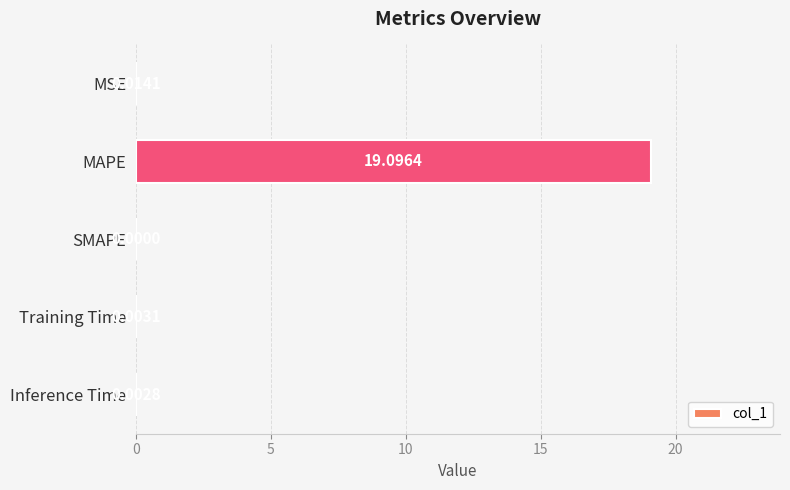

What is the sum of all values?

19.1